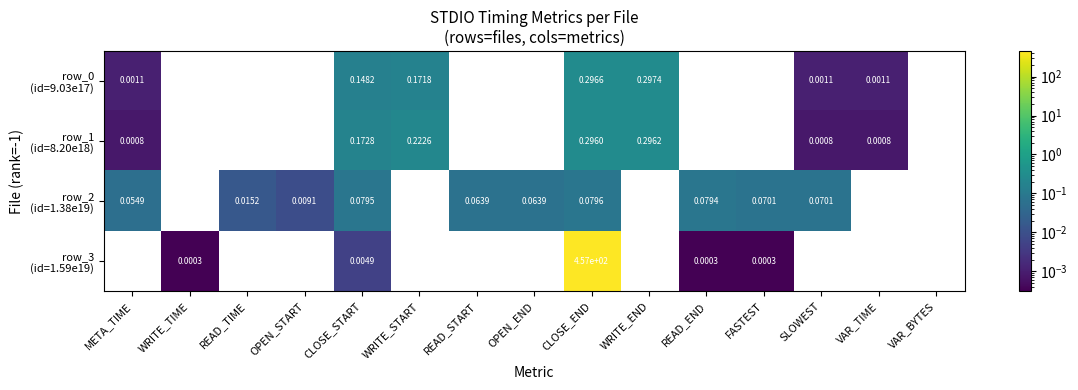

How many distinct data groups are displayed?

4